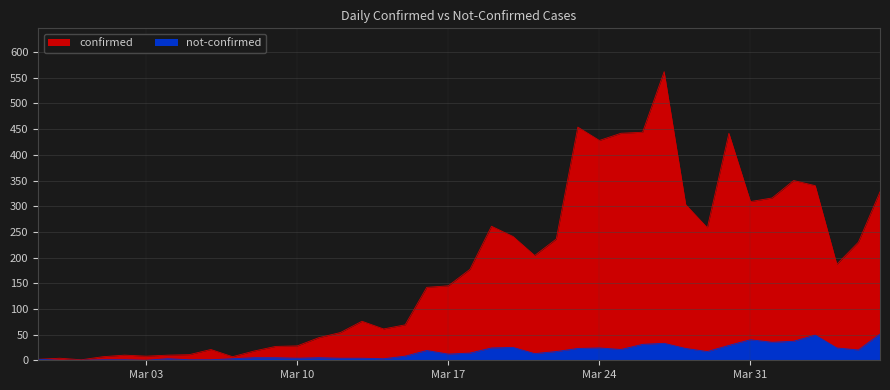

What is the sum of the not-confirmed values at 2020-04-04 and 2020-03-05?

25